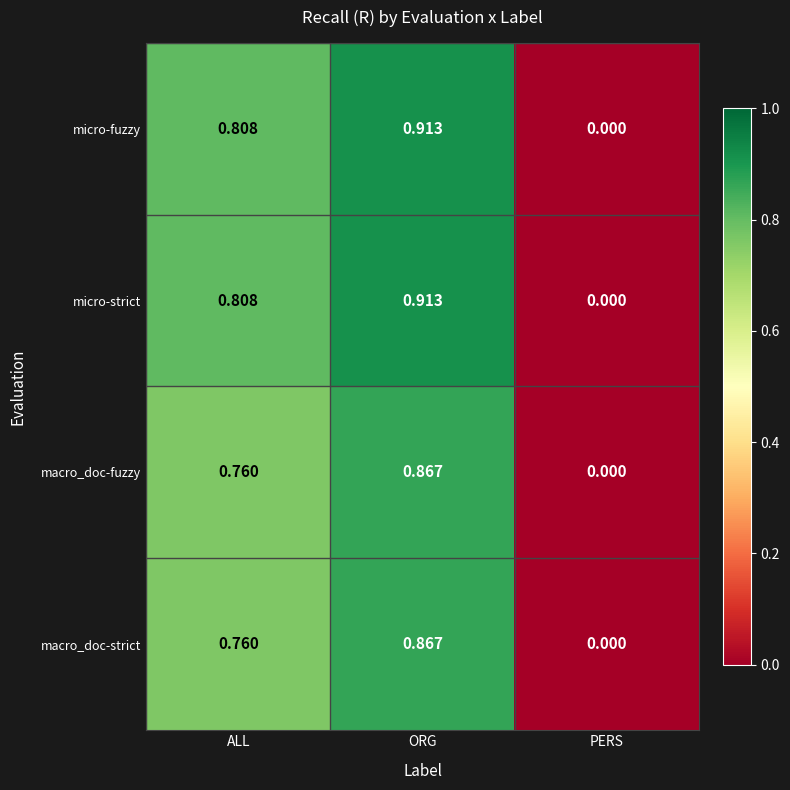

Where is macro_doc-fuzzy nearest to the value 0?

PERS